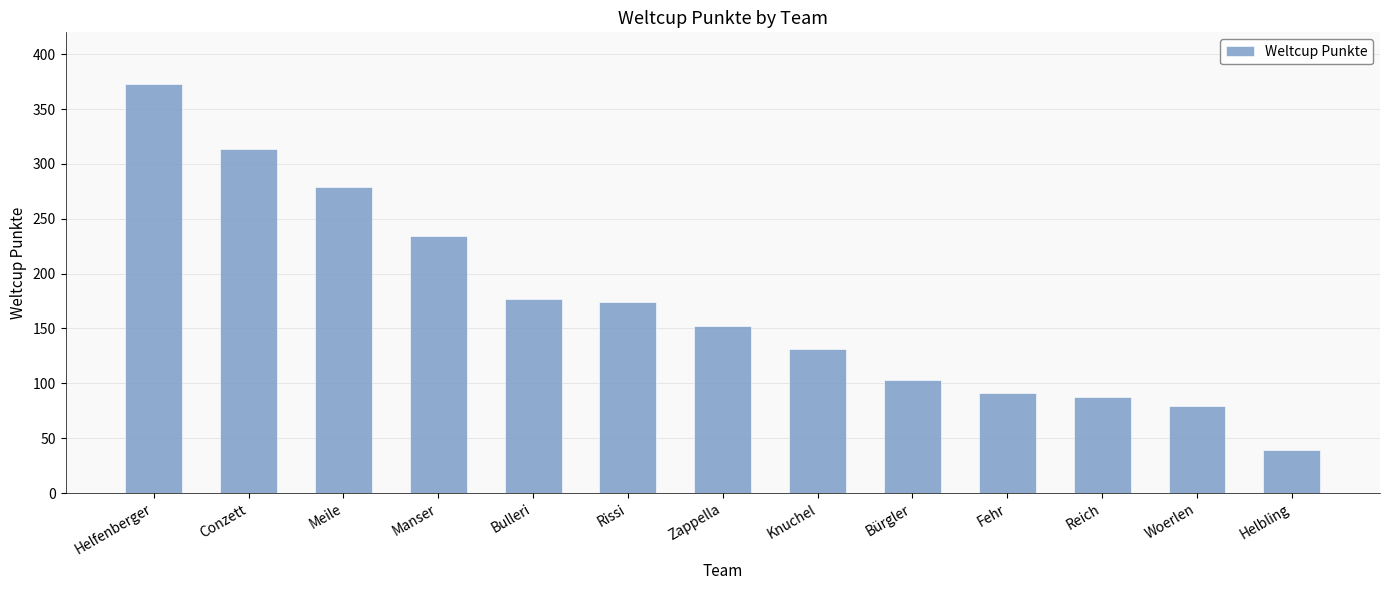

Is it true that the value at Zappella is 198?

False